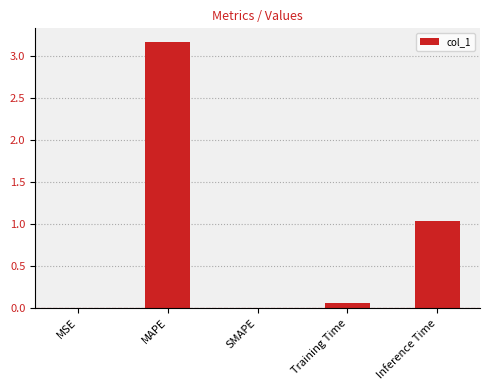

What is the sum of the values at Inference Time and SMAPE?

1.0